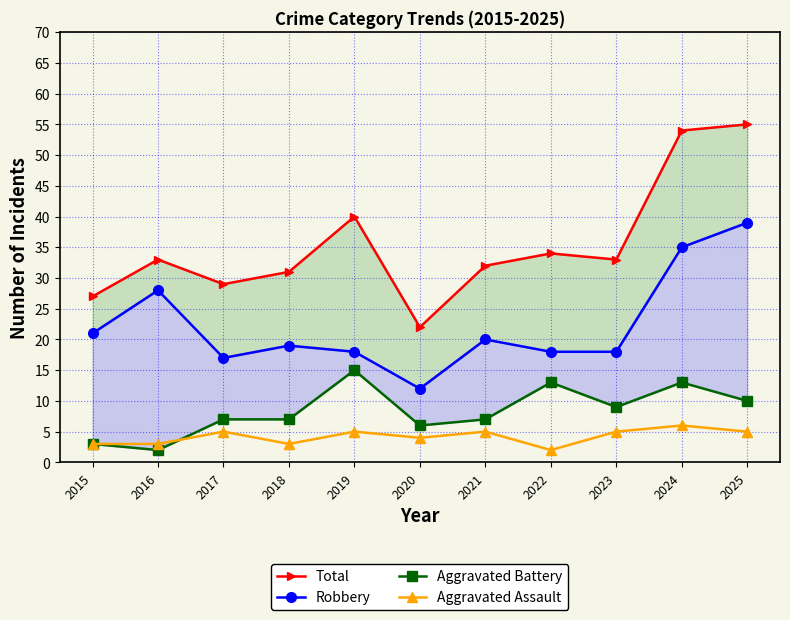

How many values in the Aggravated Battery series are below 7?

3